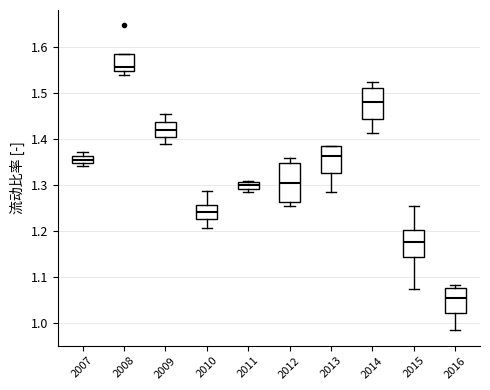

Where is the upper edge of the box at x = 2014 on the y-axis? The values are not printed on the chart, so give them approximately, as read against the axis.

1.51